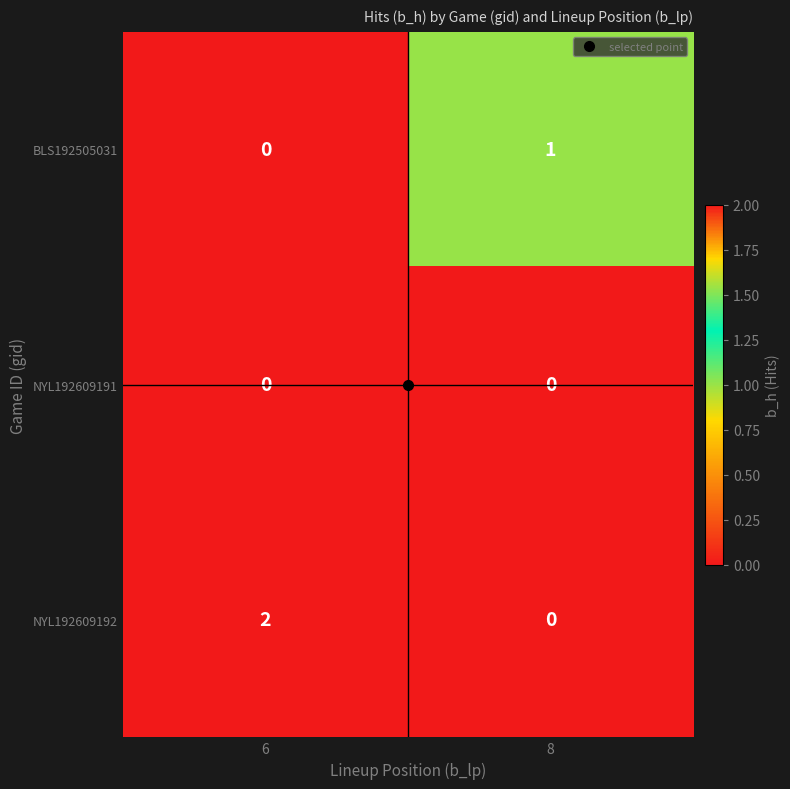

At which category is the sum across all series the highest?

6